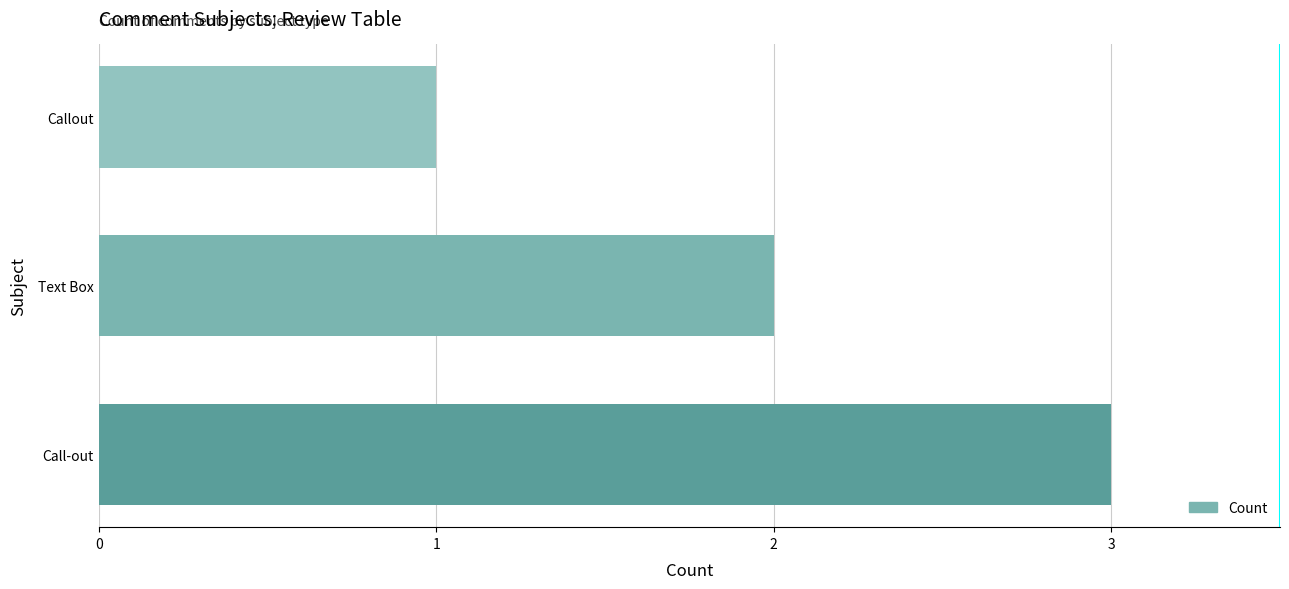

Does the chart contain stacked bars?

No